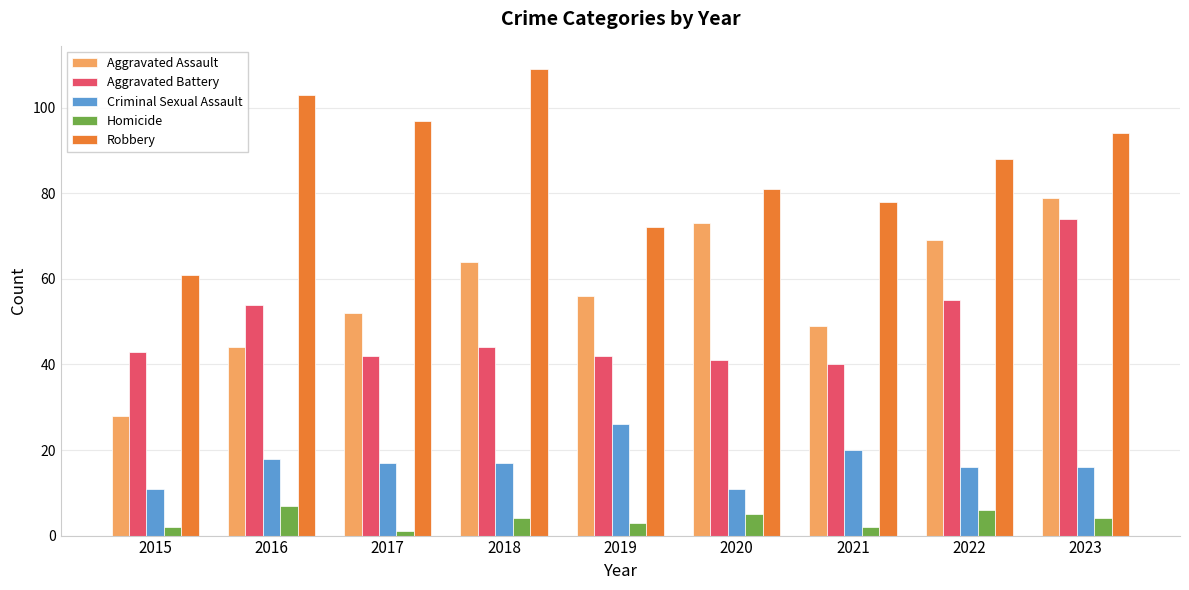

What are all the series names shown in the legend?

Aggravated Assault, Aggravated Battery, Criminal Sexual Assault, Homicide, Robbery